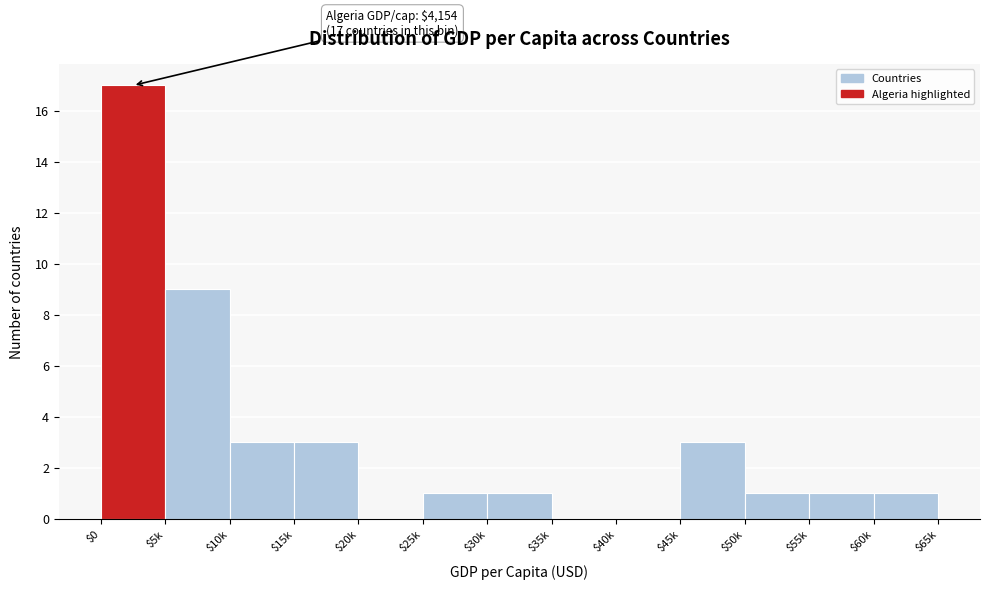

Which category has the highest value across all series?

$0